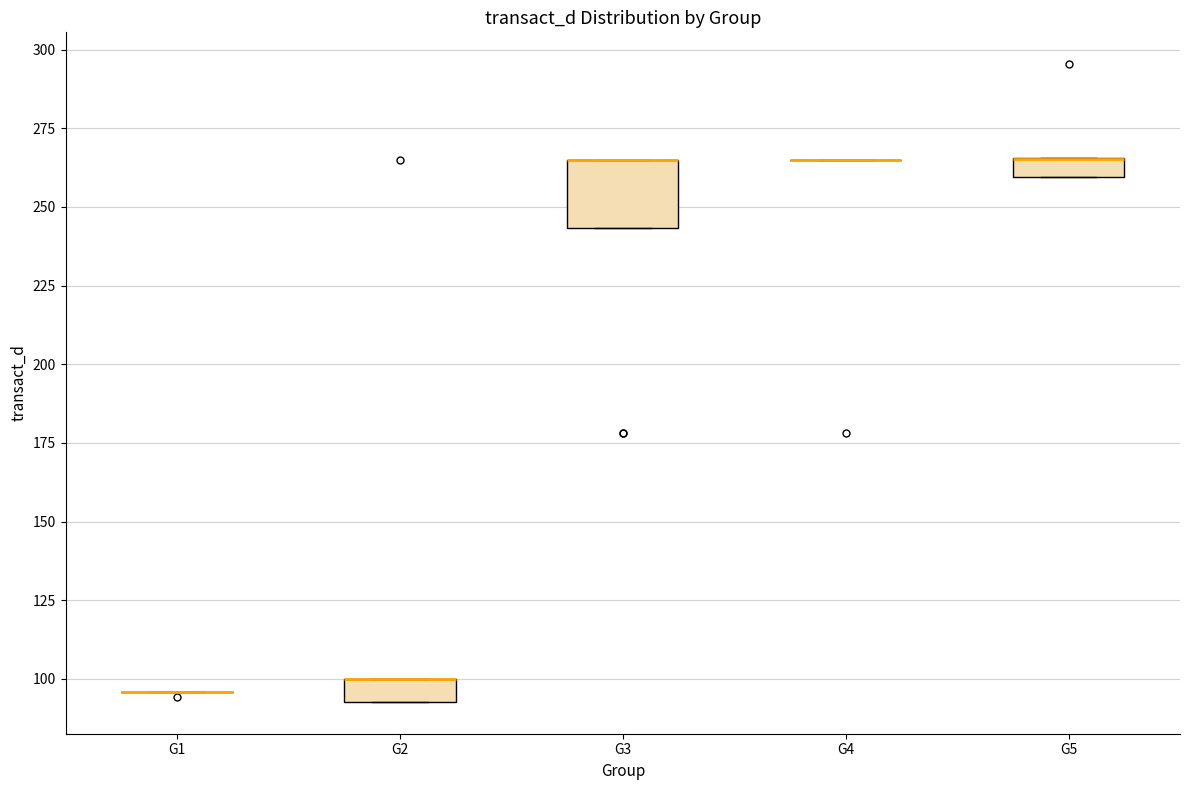

Where is the upper edge of the box for G2 on the y-axis? The values are not printed on the chart, so give them approximately, as read against the axis.

100